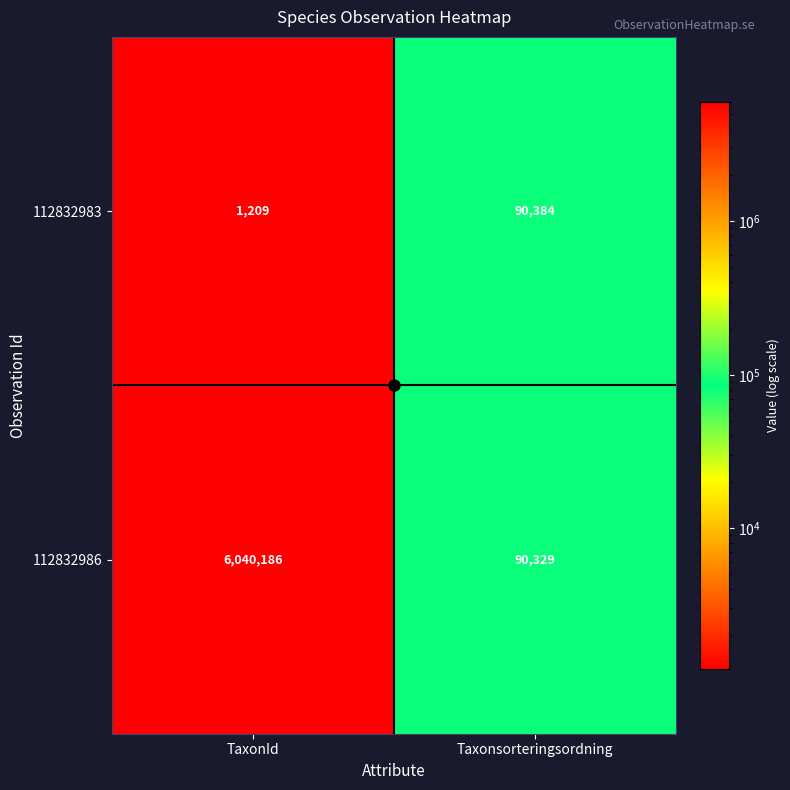

What is the difference between the highest and lowest values at Taxonsorteringsordning?

55